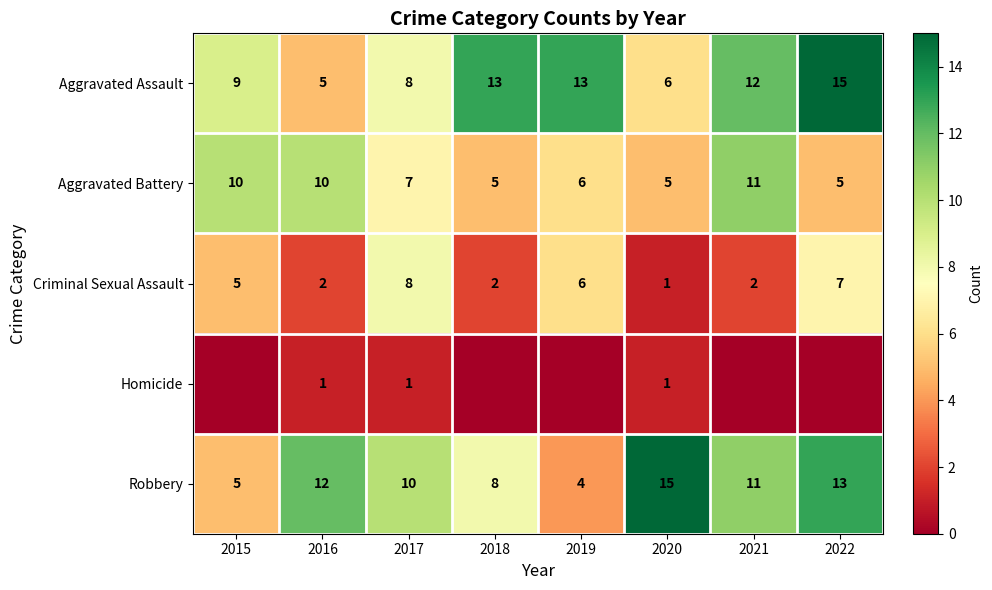

What is the total value across all series at 2016?

30